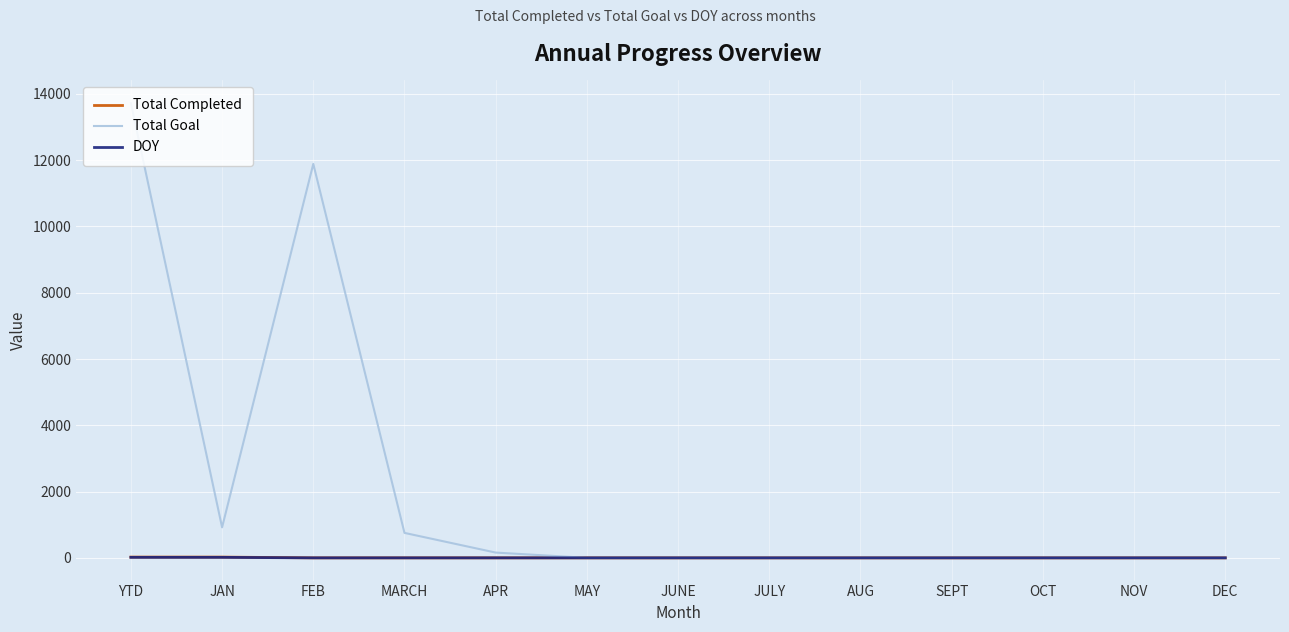

What are all the series names shown in the legend?

Total Completed, Total Goal, DOY